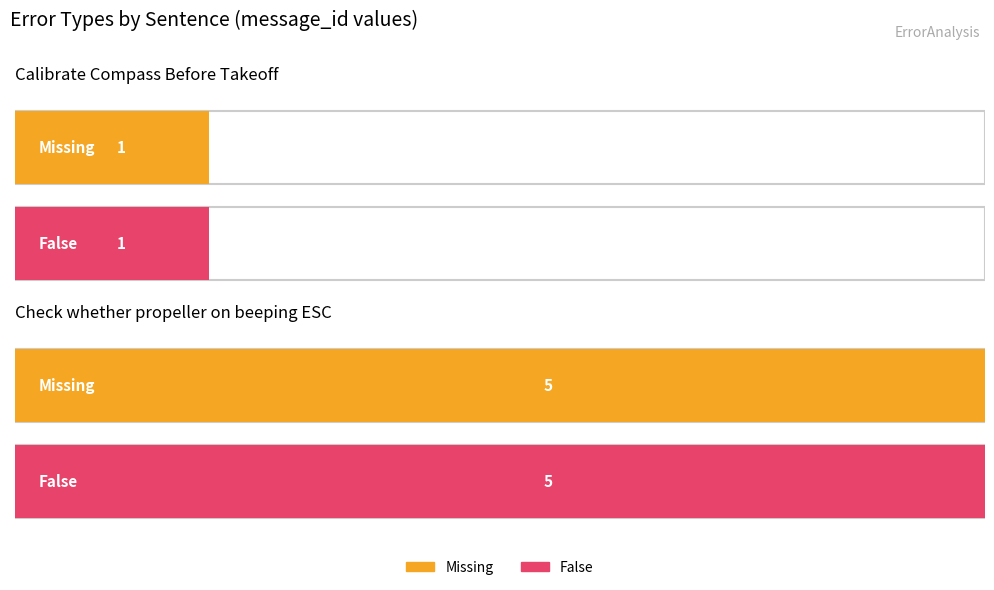

What is the label of the 1st bar from the right?

Check whether propeller on beeping ESC